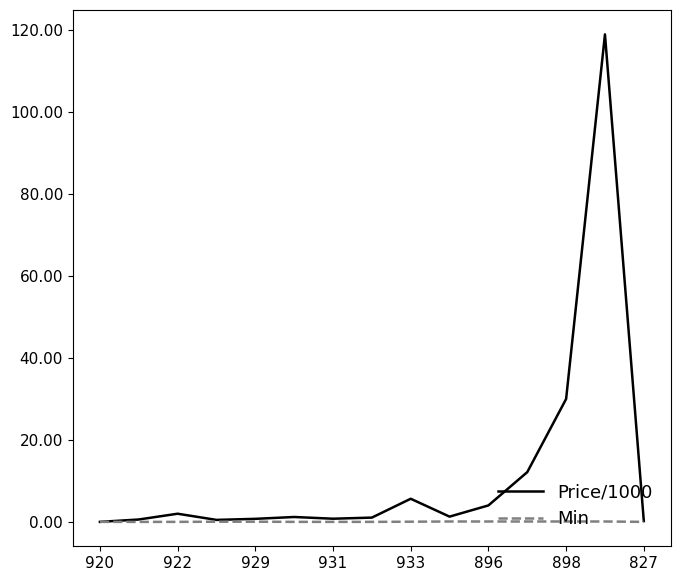

Rank the series by their average value, from highest to lowest.

Price/1000, Min